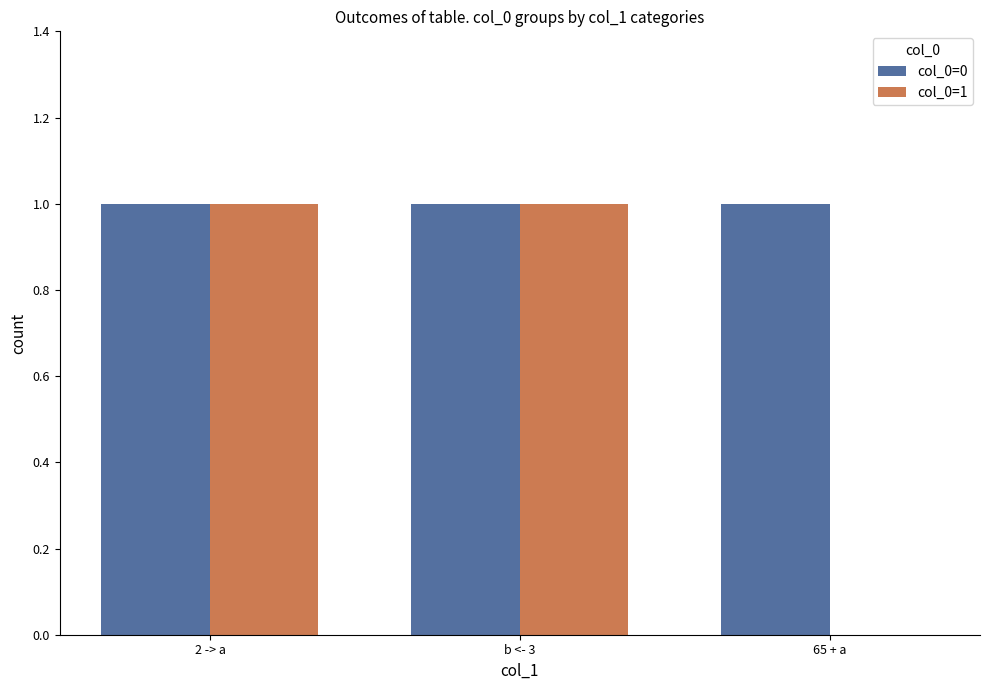

Is it true that col_0=0 equals 1 at 65 + a?

True